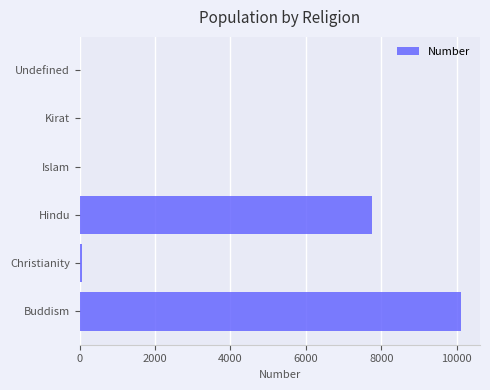

What is the change in value from Buddism to Hindu?

-2364